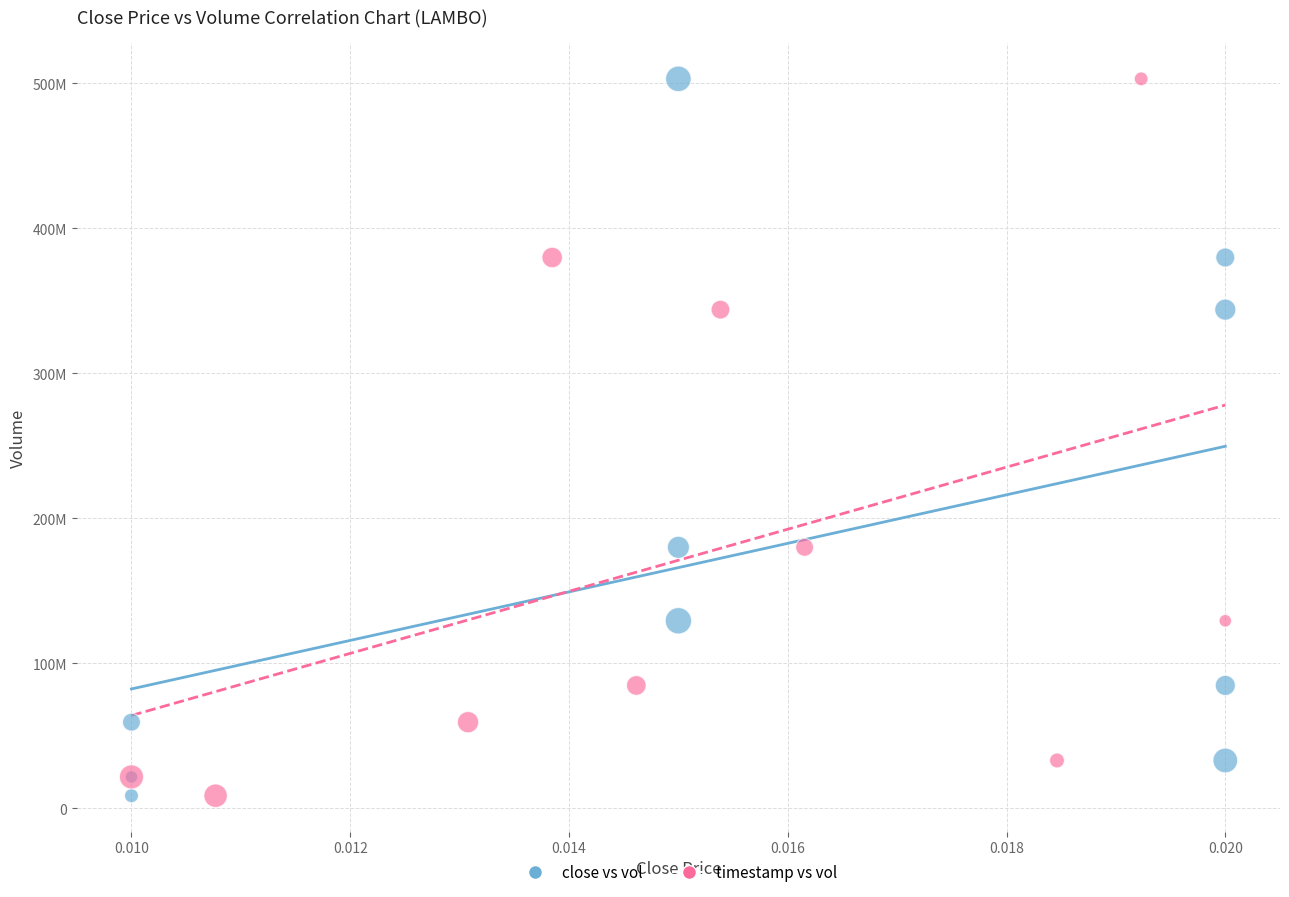

What are all the series names shown in the legend?

close vs vol, timestamp vs vol